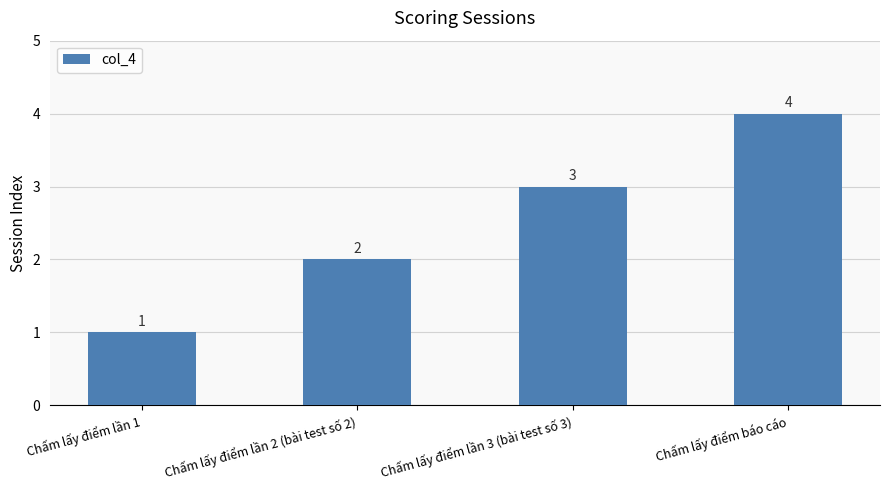

True or false: the data shows 4 at Chấm lấy điểm báo cáo.

True